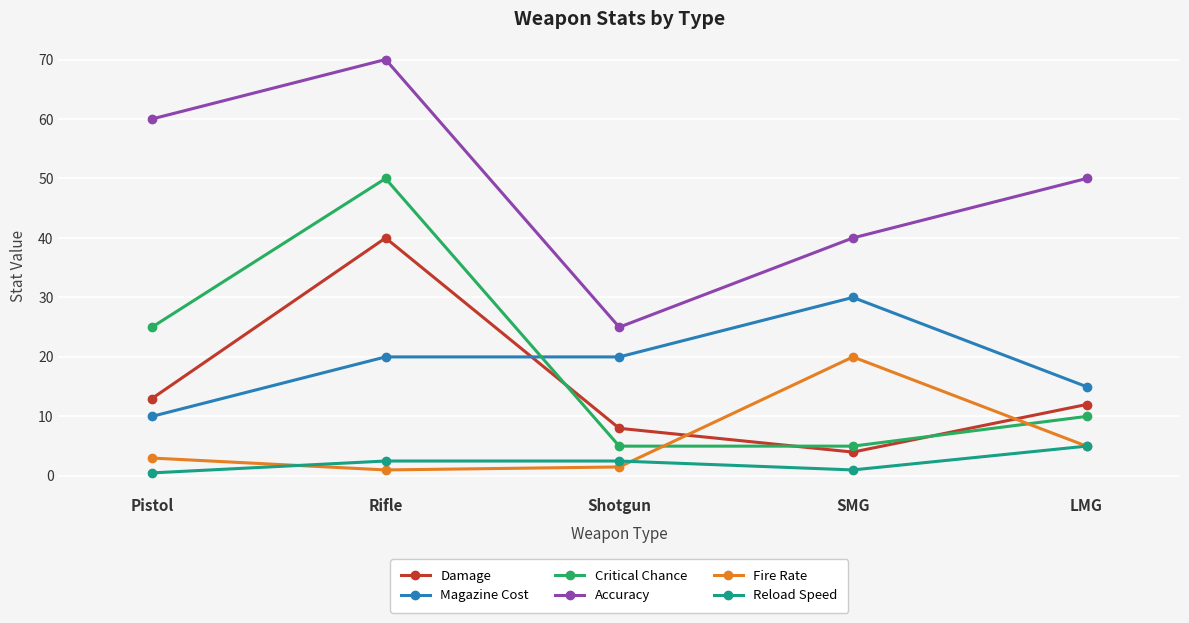

Reading left to right, list all the values displayed in this chart.

Damage: 13.0	40.0	8.0	4.0	12.0
Magazine Cost: 10.0	20.0	20.0	30.0	15.0
Critical Chance: 25.0	50.0	5.0	5.0	10.0
Accuracy: 60.0	70.0	25.0	40.0	50.0
Fire Rate: 3.0	1.0	1.5	20.0	5.0
Reload Speed: 0.5	2.5	2.5	1.0	5.0